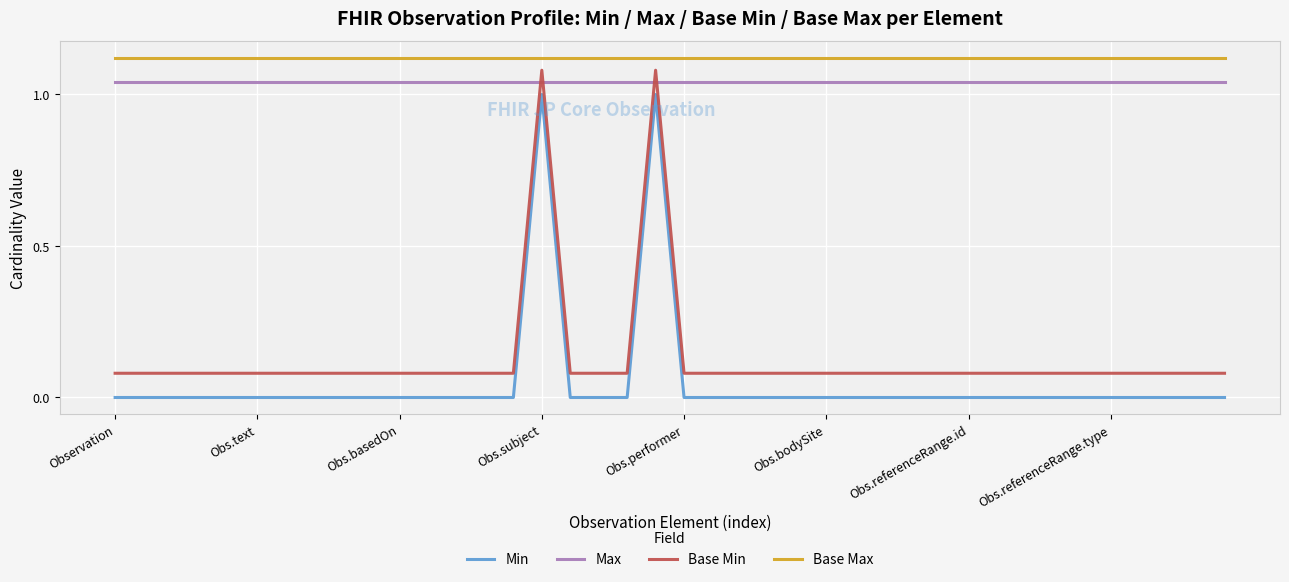

Which series has the largest total across all categories?

Base Max